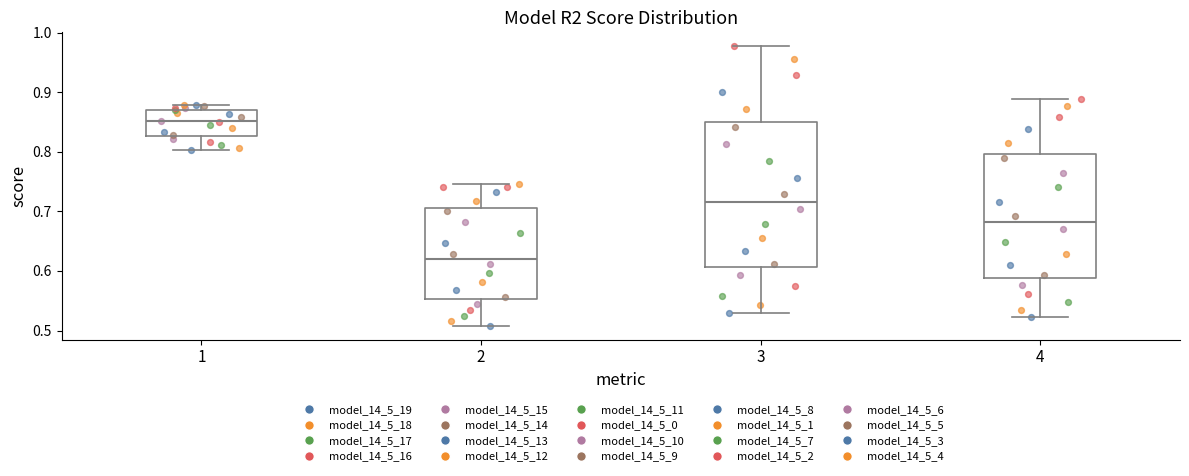

Which box is the tallest, from its lower edge to its upper edge?

3